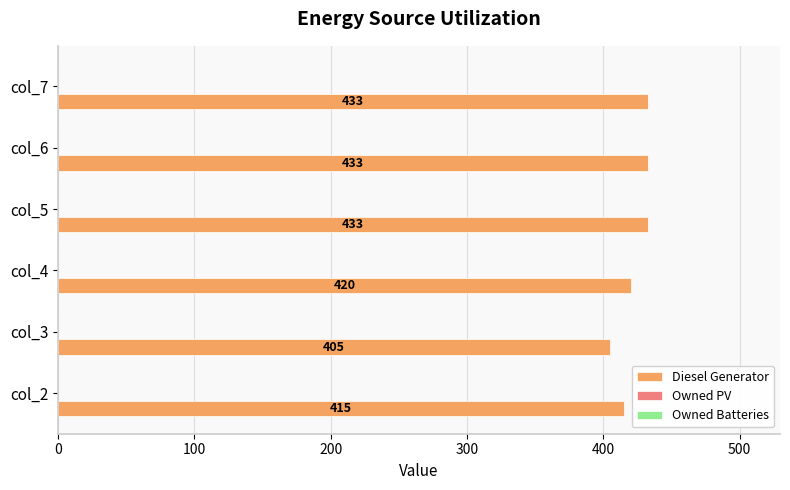

What is the change in value from col_4 to col_5?

+13